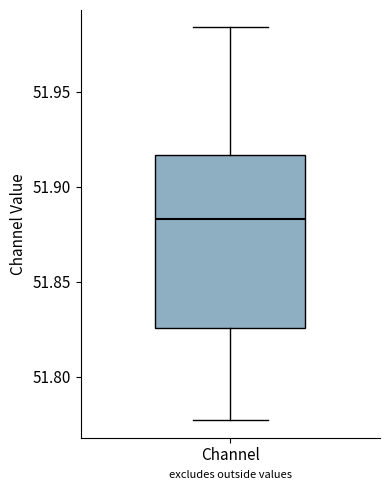

Read this box plot against the y-axis: the position of the median line, the range covered by the box, and the ends of both whiskers. The values are not printed on the chart, so give them approximately, as read against the axis.

median 51.885, box 51.825 to 51.915, whiskers 51.775 to 51.985